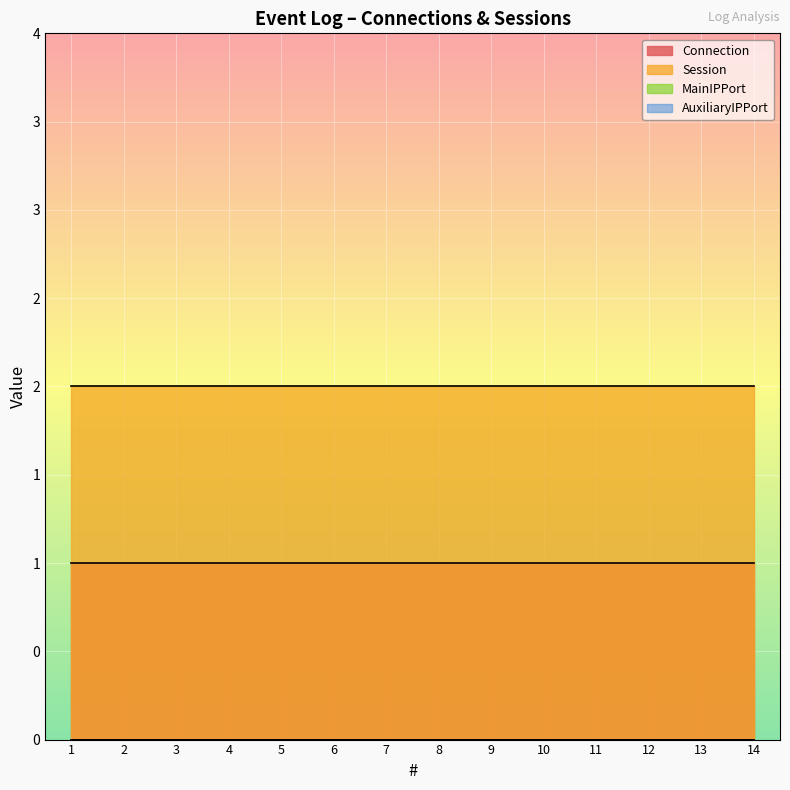

Which category has the lowest value in the Session series?

1